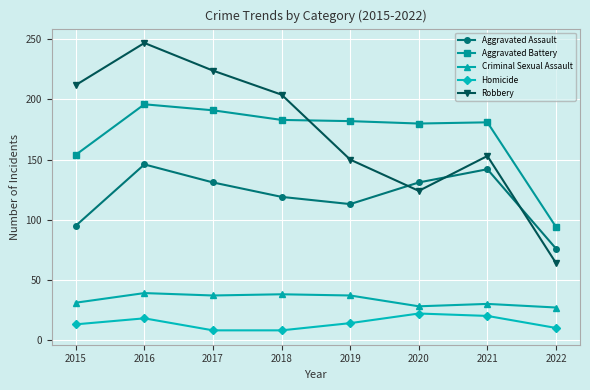

The value of Robbery at 2016 is 247. True or false?

True